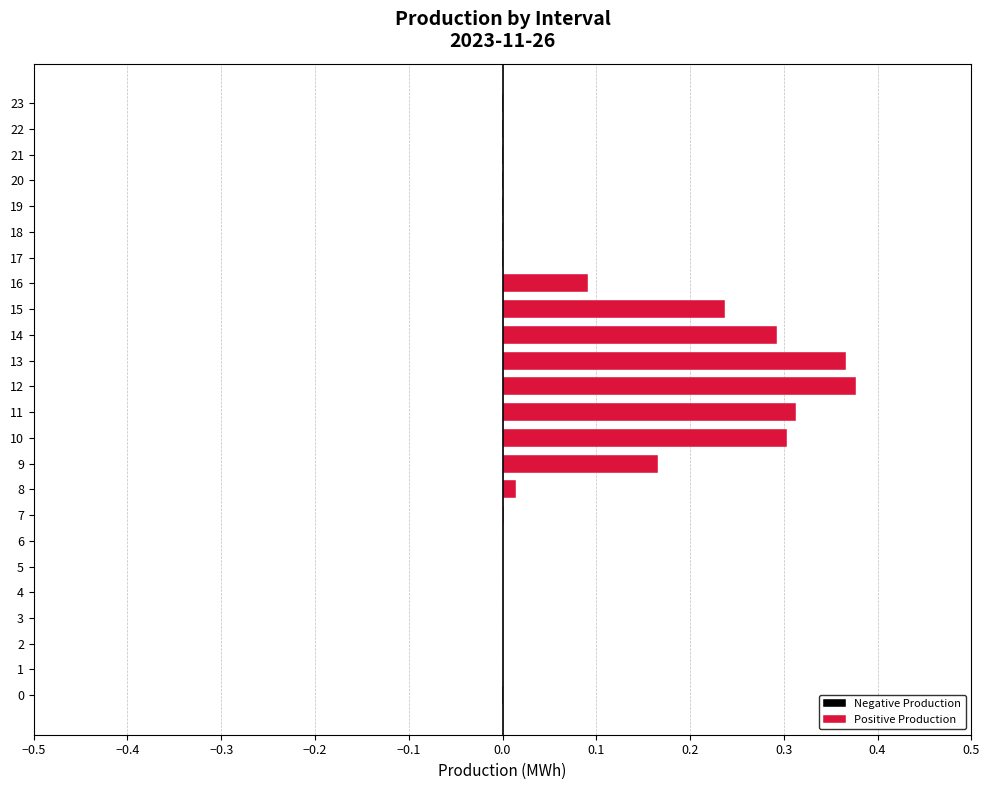

What are all the series names shown in the legend?

Negative Production, Positive Production